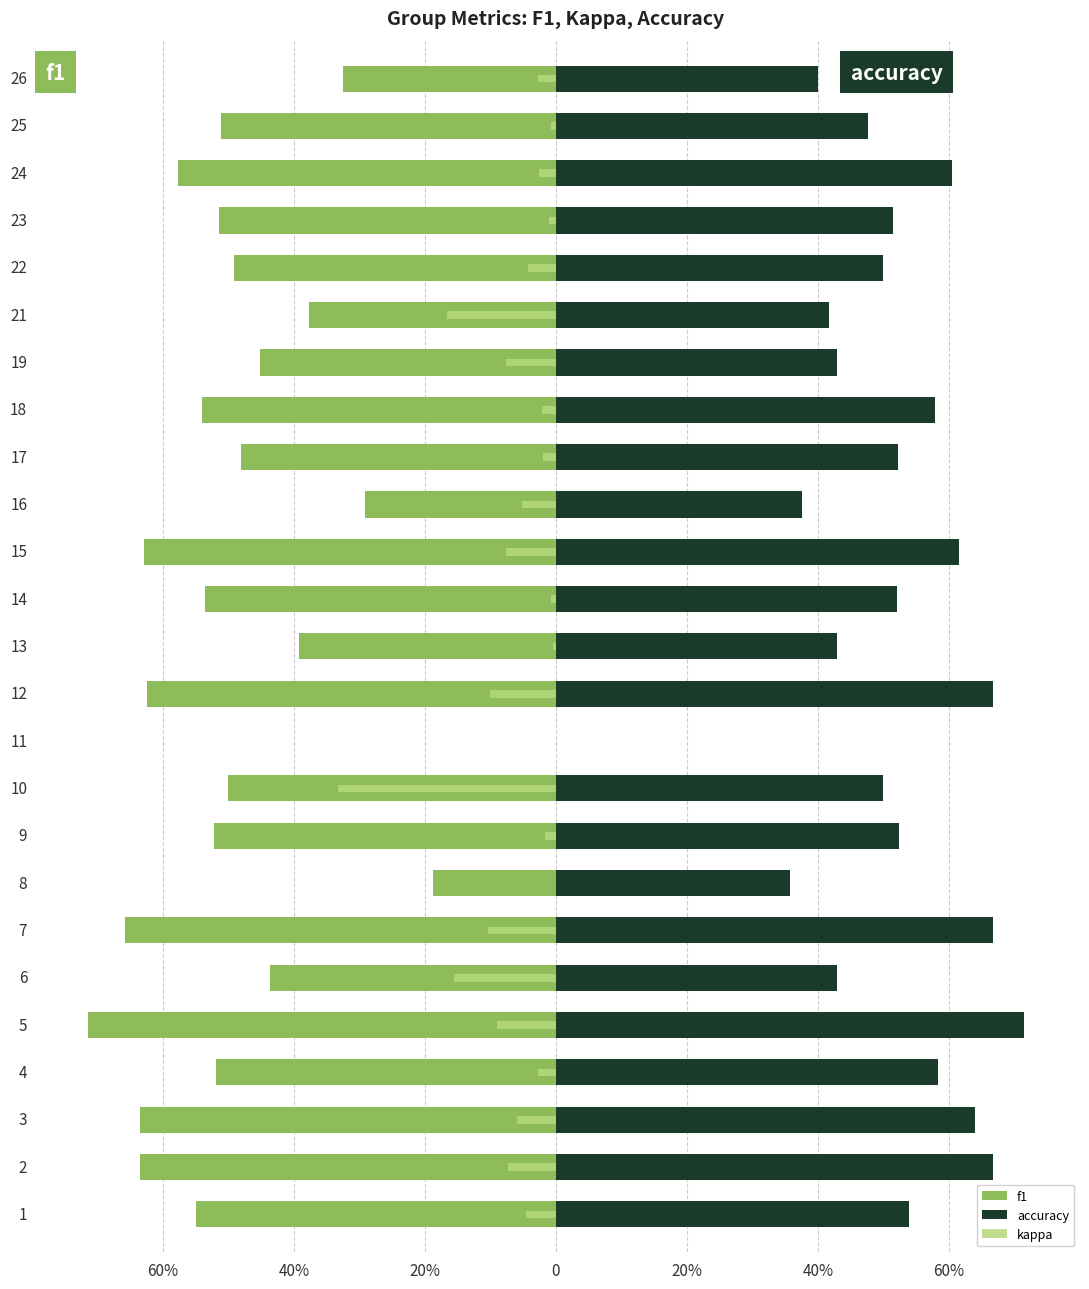

How many data points in accuracy are above 0?

24